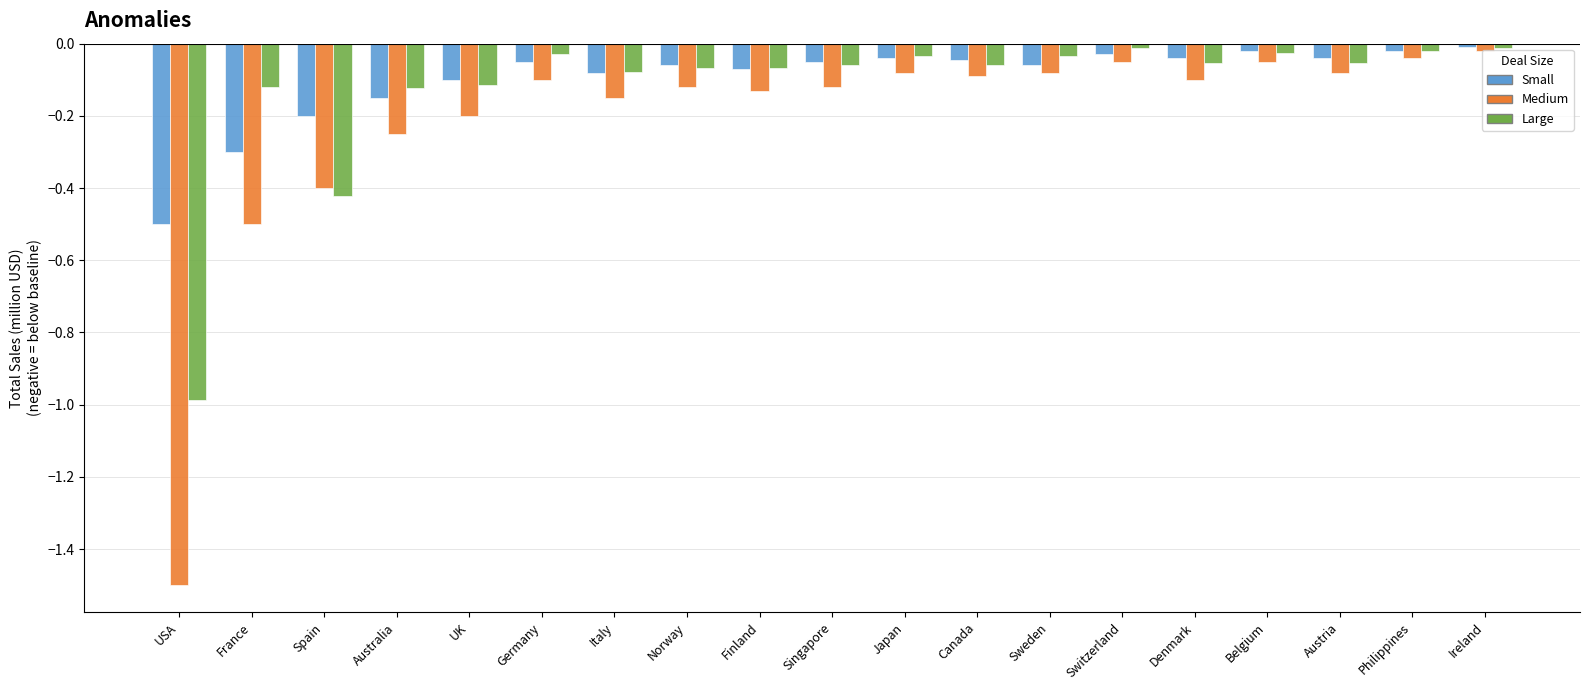

True or false: Small has a value of -0.1 at Canada.

False